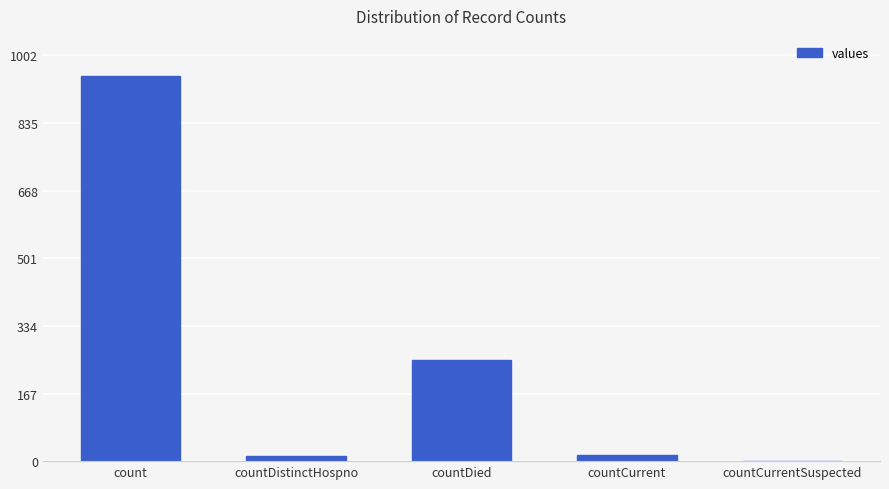

What is the change in value from countCurrent to countCurrentSuspected?

-16